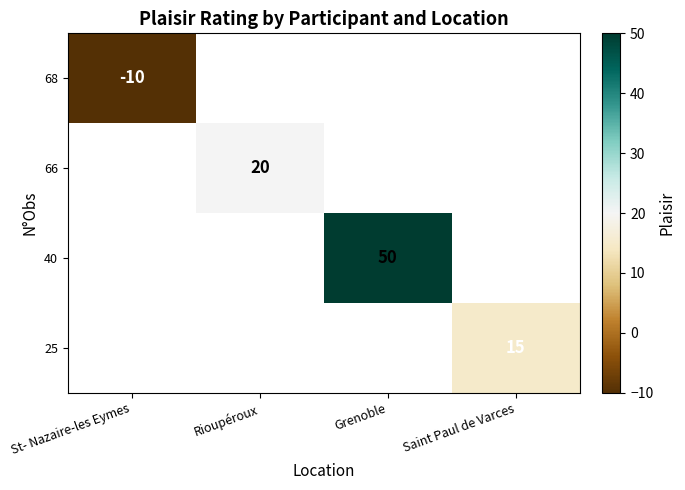

How many series are shown in this chart?

4